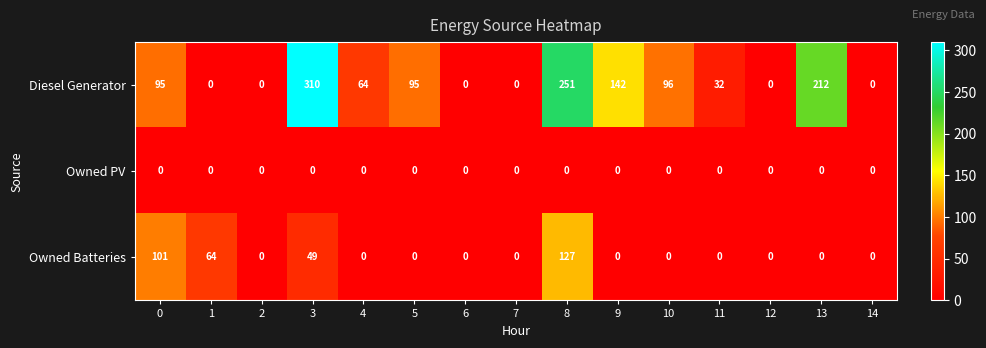

Which series has the largest total across all categories?

Diesel Generator